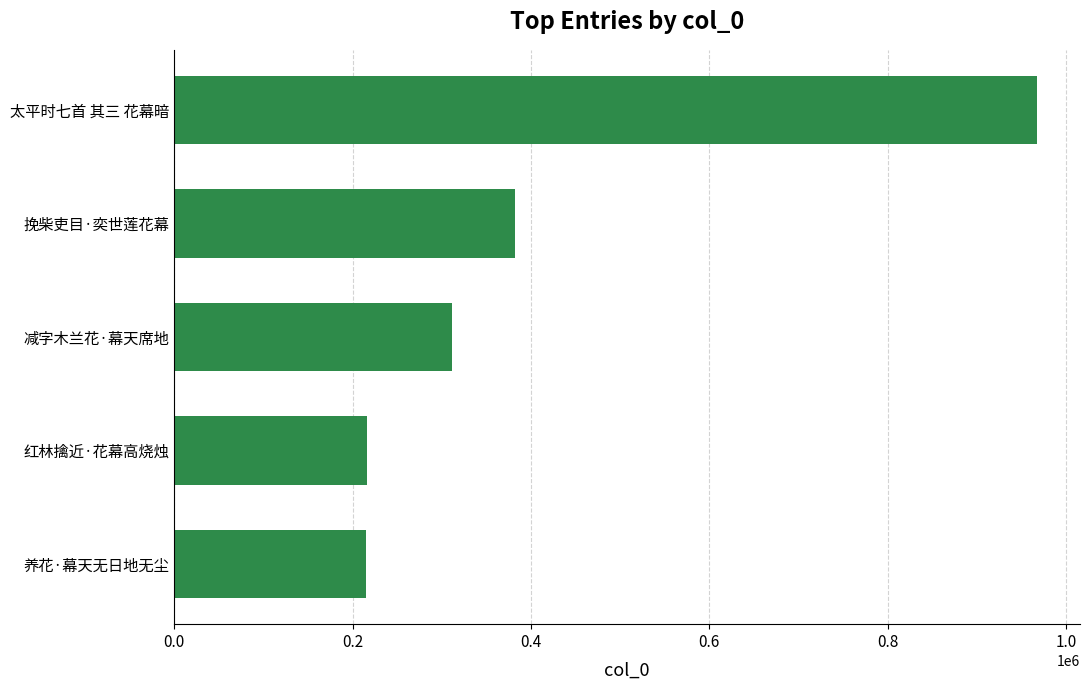

What is the average value?

418385